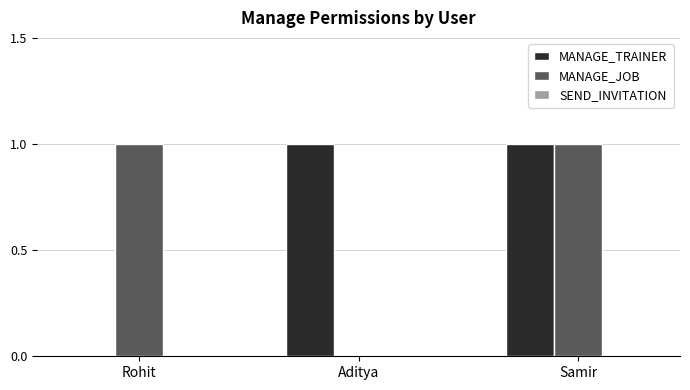

The MANAGE_TRAINER series shows 1 at Rohit. True or false?

False